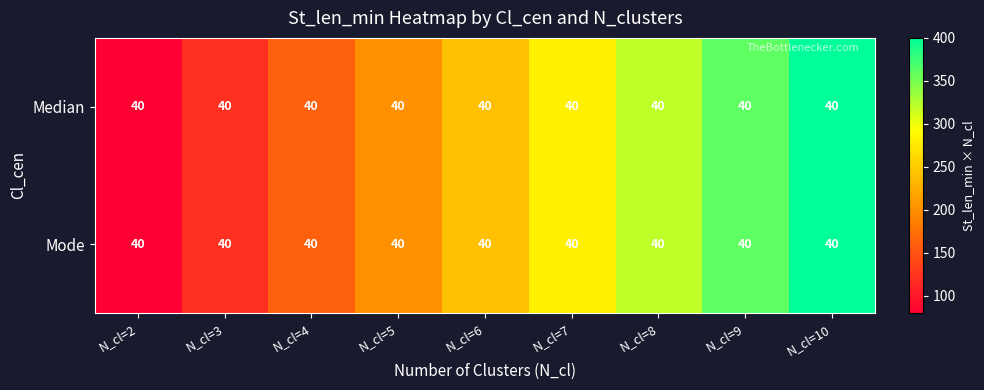

Count the Median values in the range 160 to 320.

5